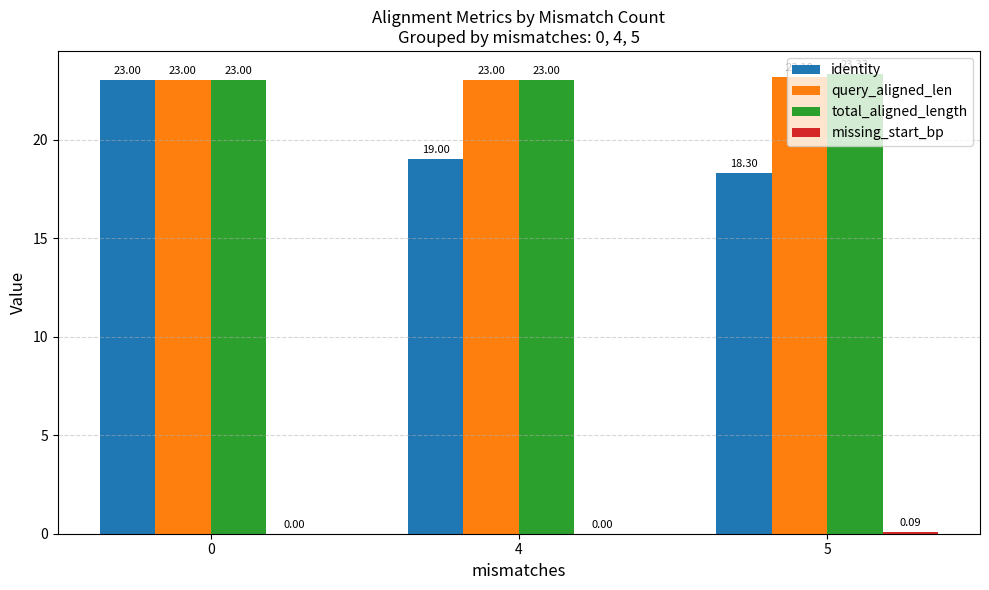

Is the value of identity at 4 greater than the value of query_aligned_len at 4?

No